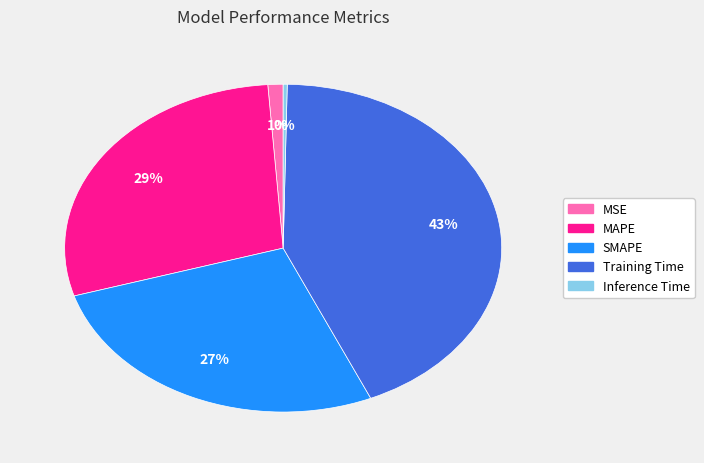

To the nearest percent, what is the average slice percentage?

20%